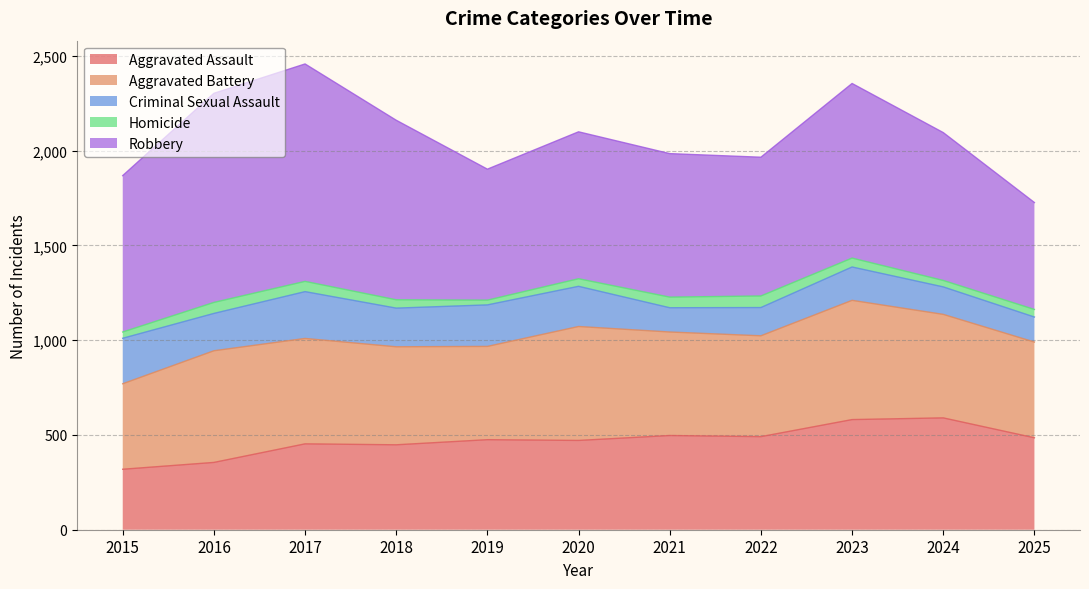

Which series changed the most between 2016 and 2023?

Aggravated Assault